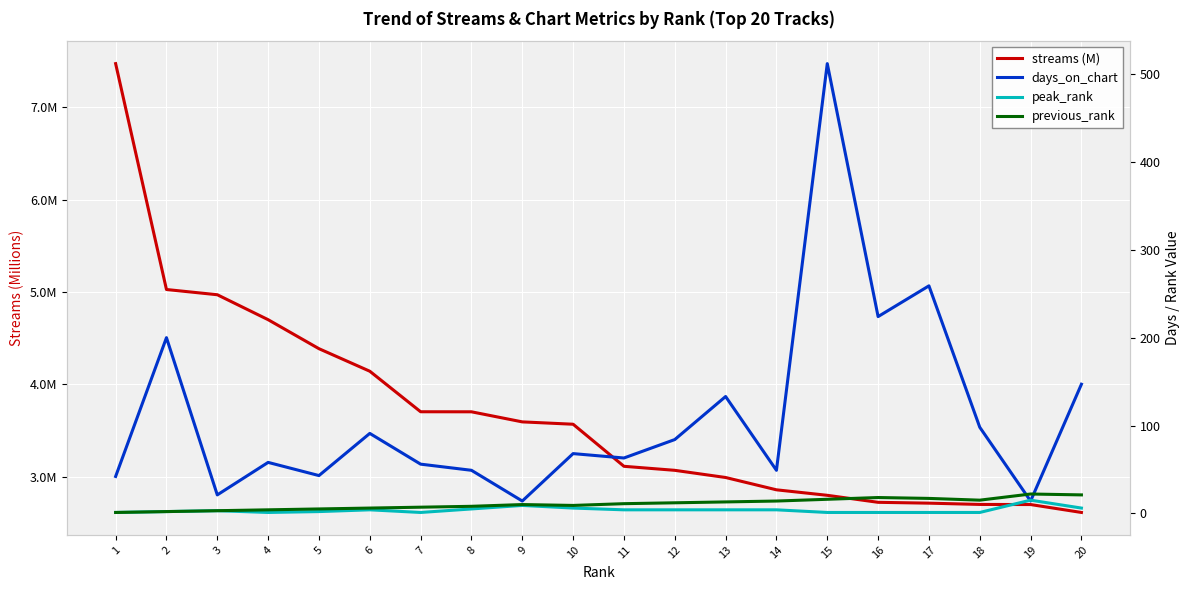

List the series in order of their peak value, lowest first.

streams (M), peak_rank, previous_rank, days_on_chart